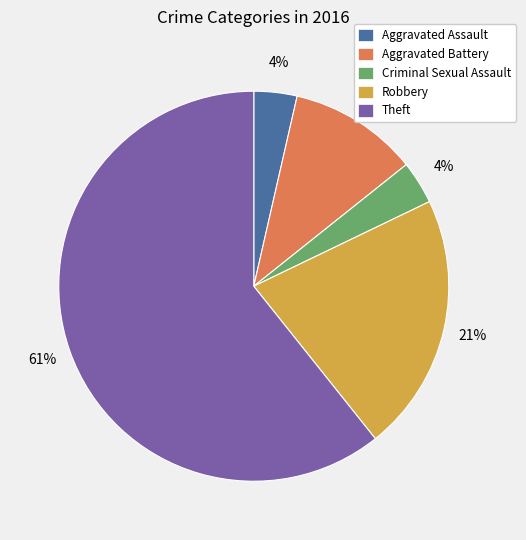

To the nearest percent, what is the average slice percentage?

20%